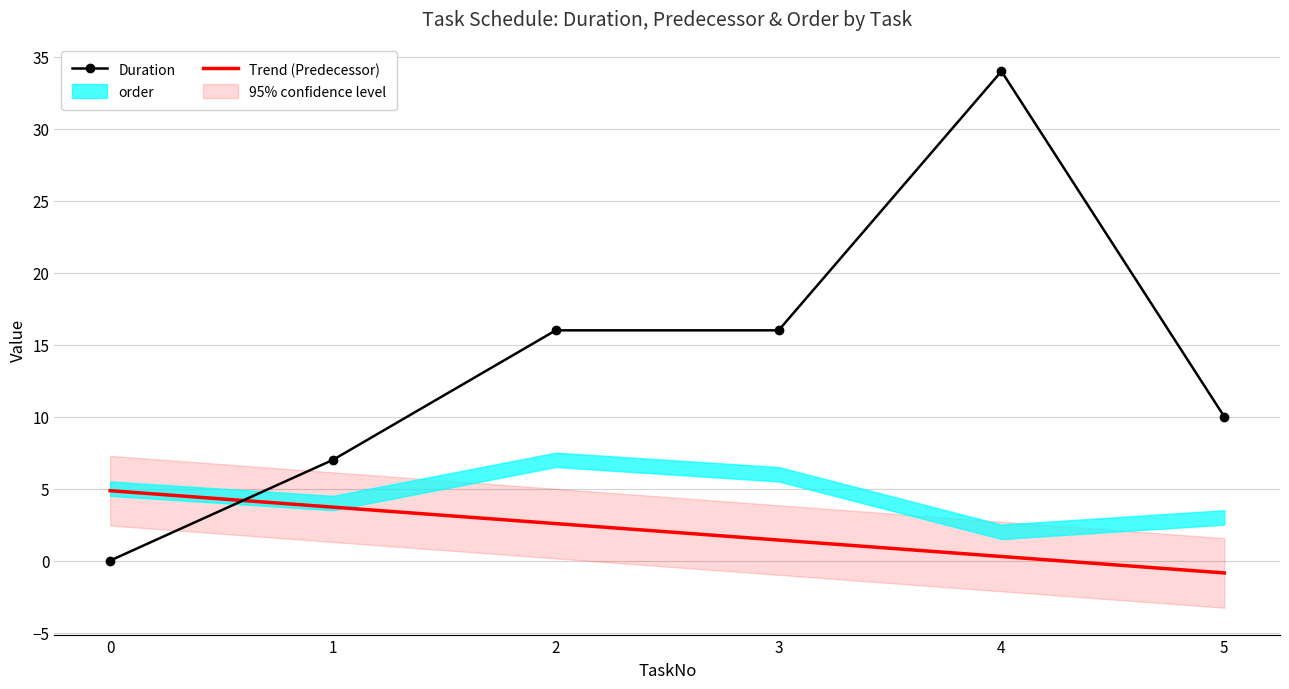

True or false: Trend (Predecessor) has more than 1 interior local peaks.

False